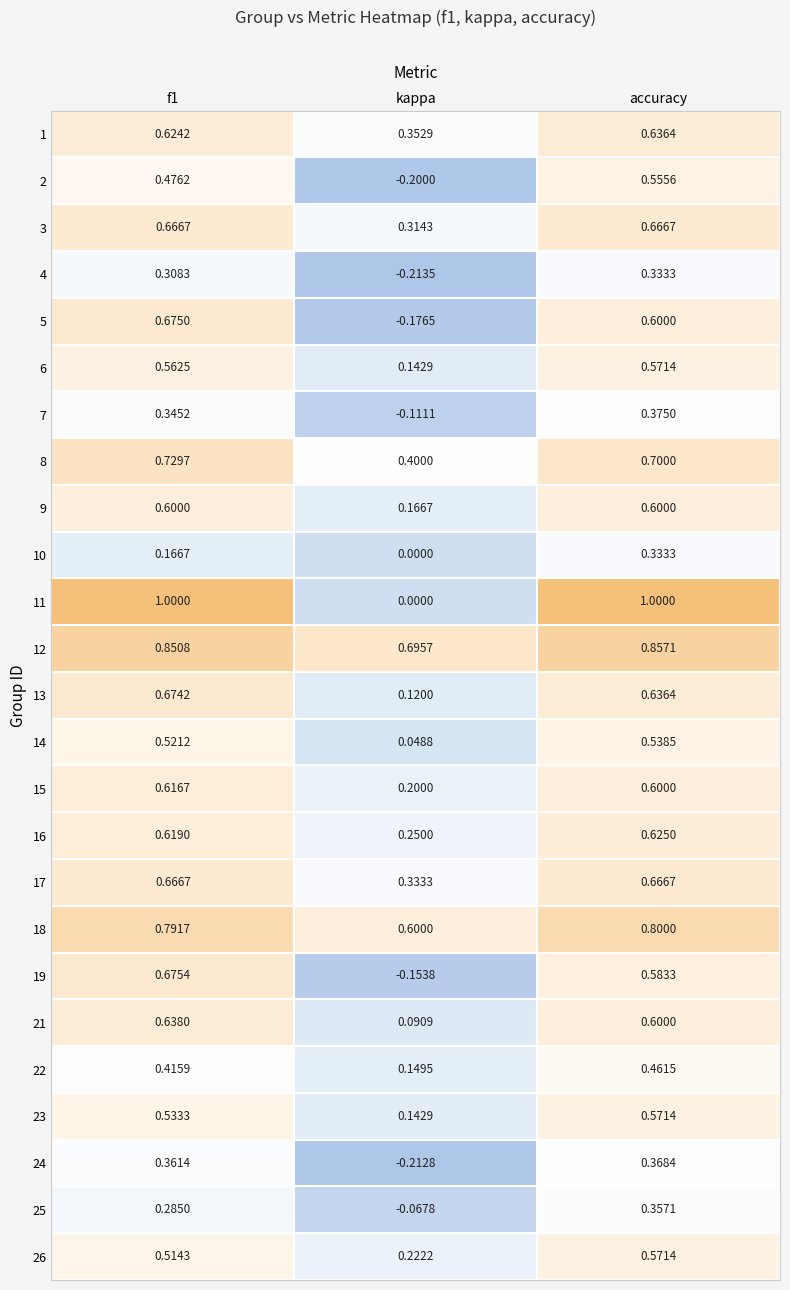

Where is 12 nearest to the value 0?

kappa